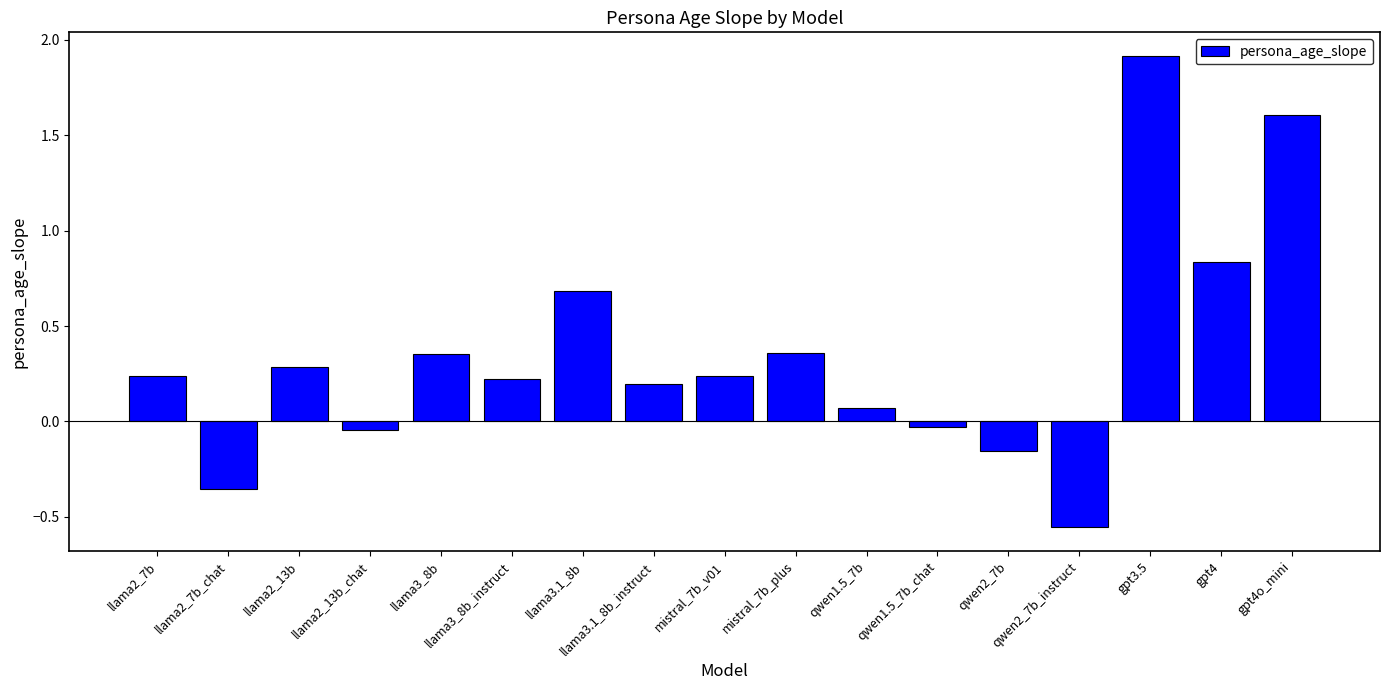

The chart shows a value of -0.3 at qwen2_7b. True or false?

False